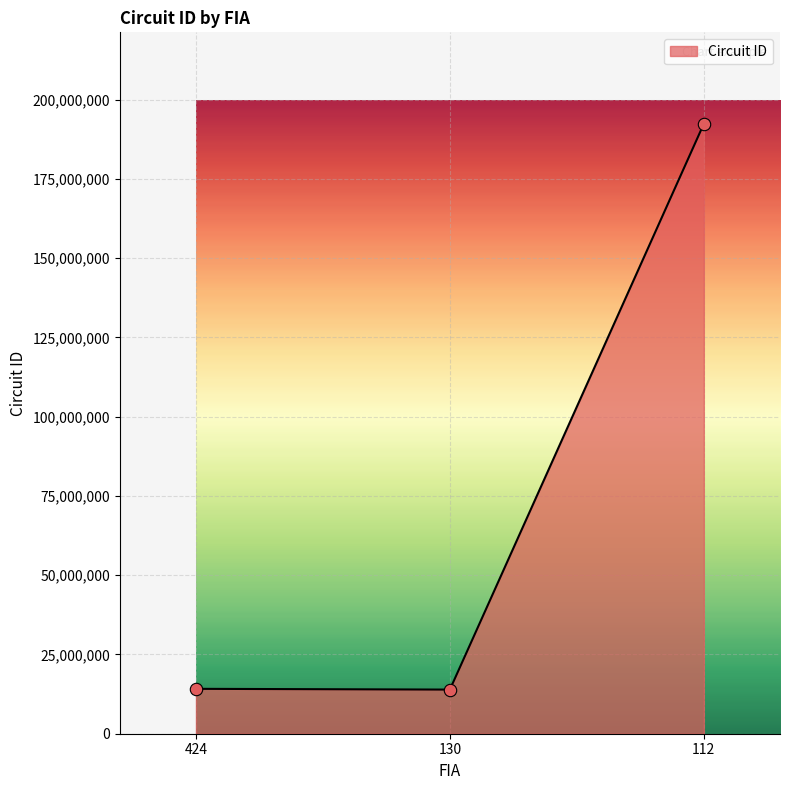

What is the change in value from 130 to 112?

+178479999